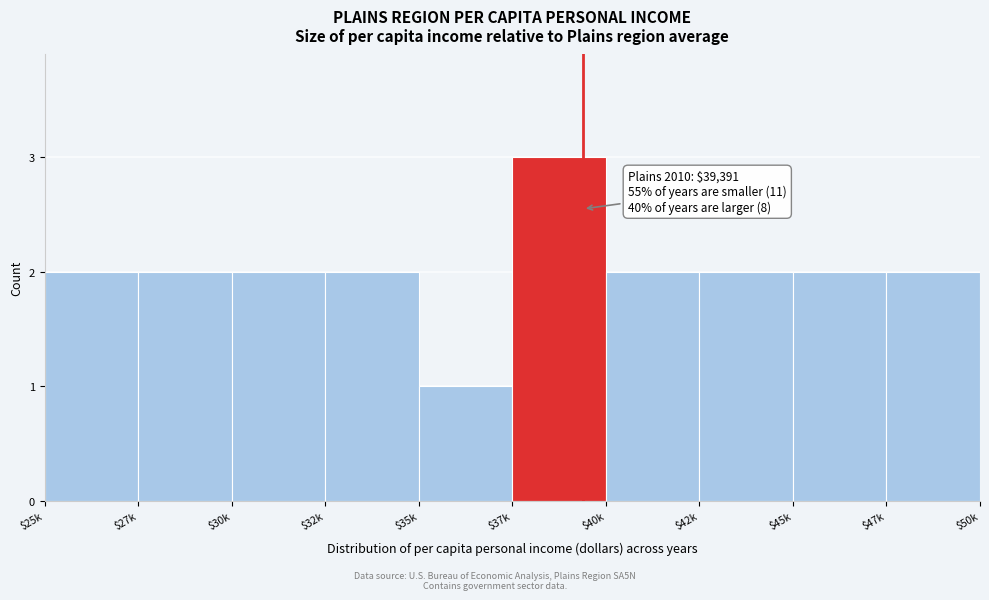

Reading left to right, extract all data points from this chart.

2	2	2	2	1	3	2	2	2	2